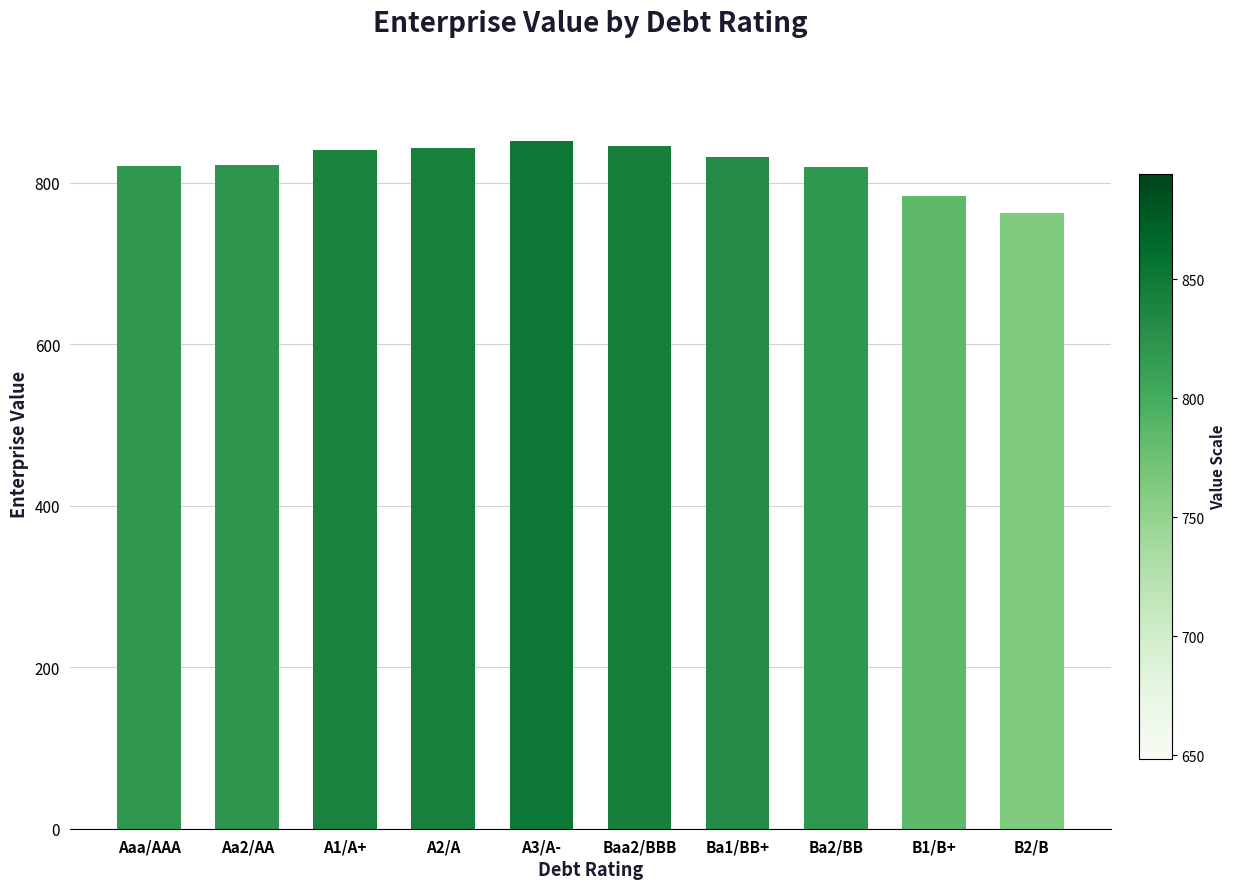

The value at Ba1/BB+ is 831.7. True or false?

True